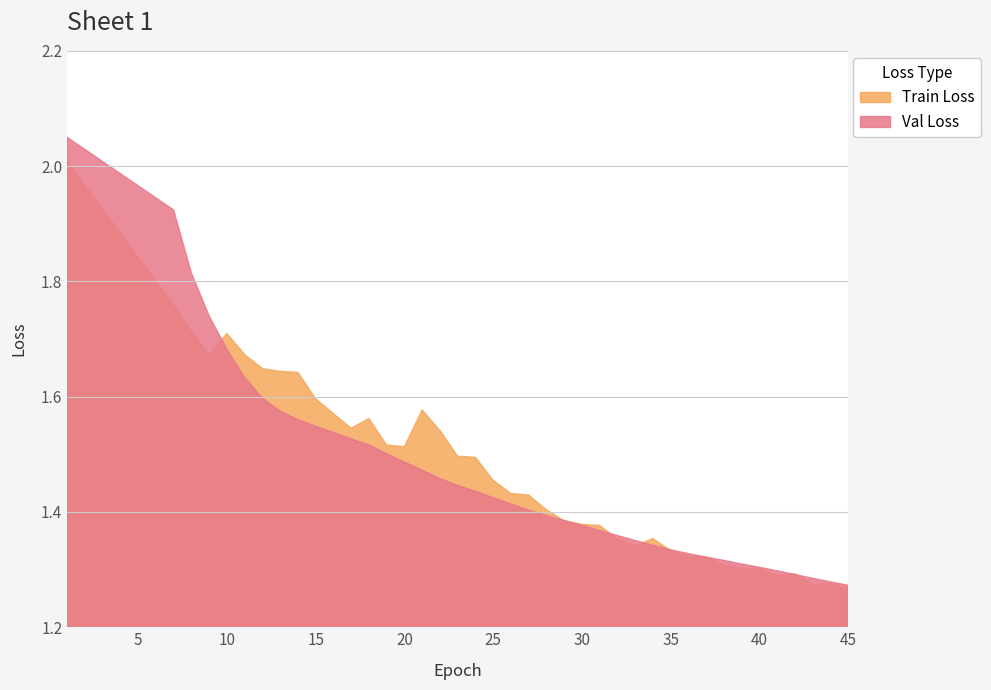

Which series has the largest range (max minus min)?

Val Loss